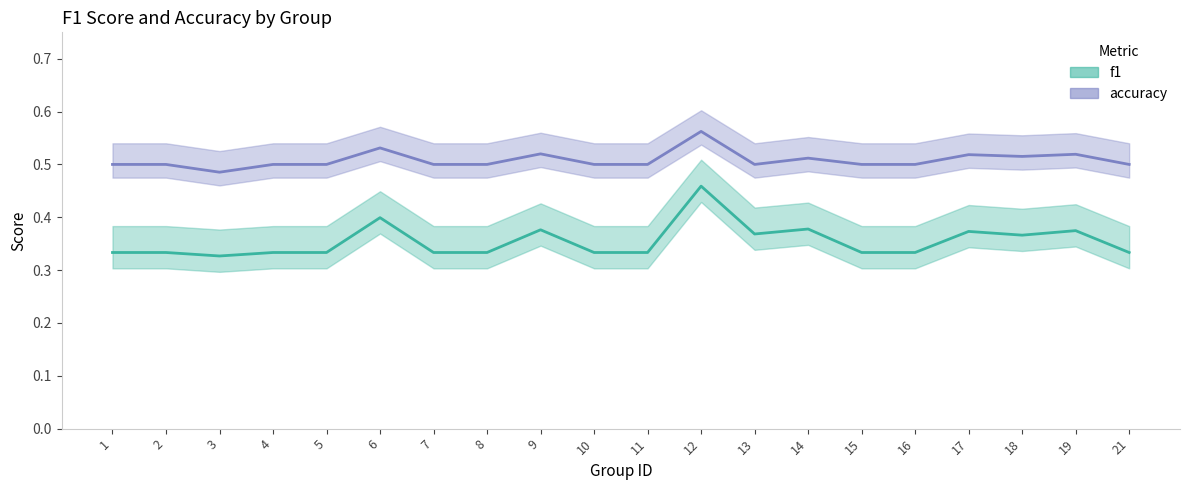

The f1 series shows 0.3 at 11. True or false?

True